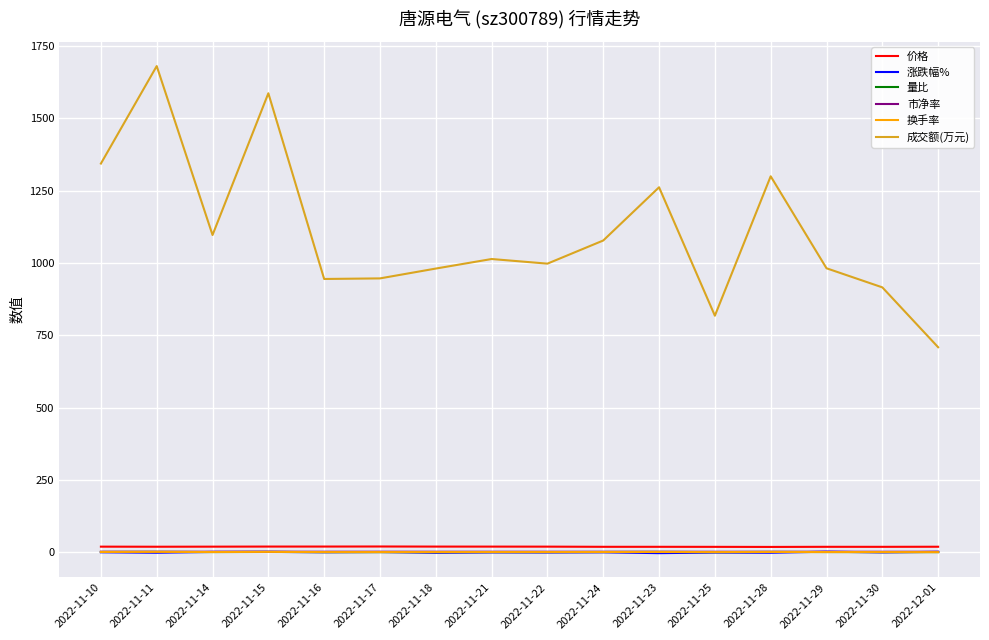

True or false: 量比 and 市净率 cross at least once.

False